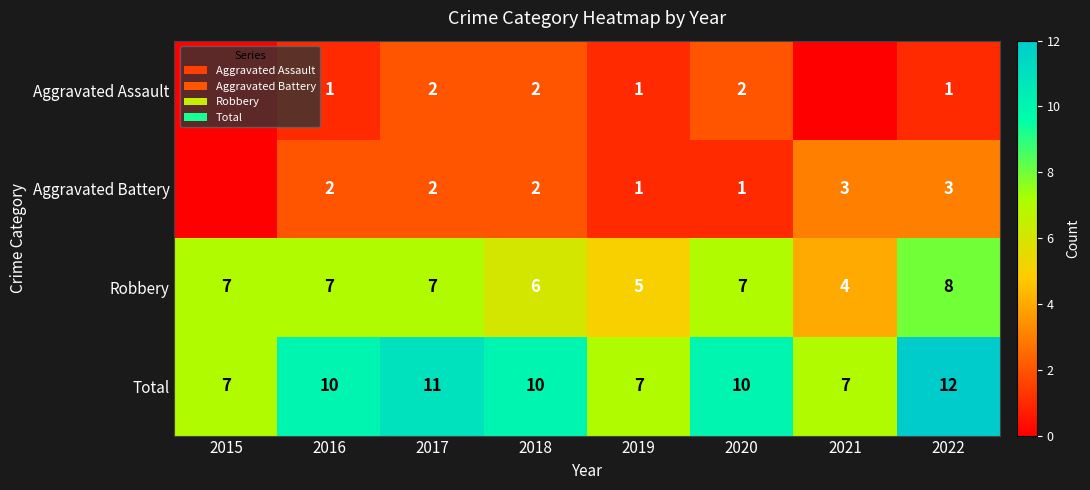

At 2016, list the series in order from smallest to largest.

Aggravated Assault, Aggravated Battery, Robbery, Total